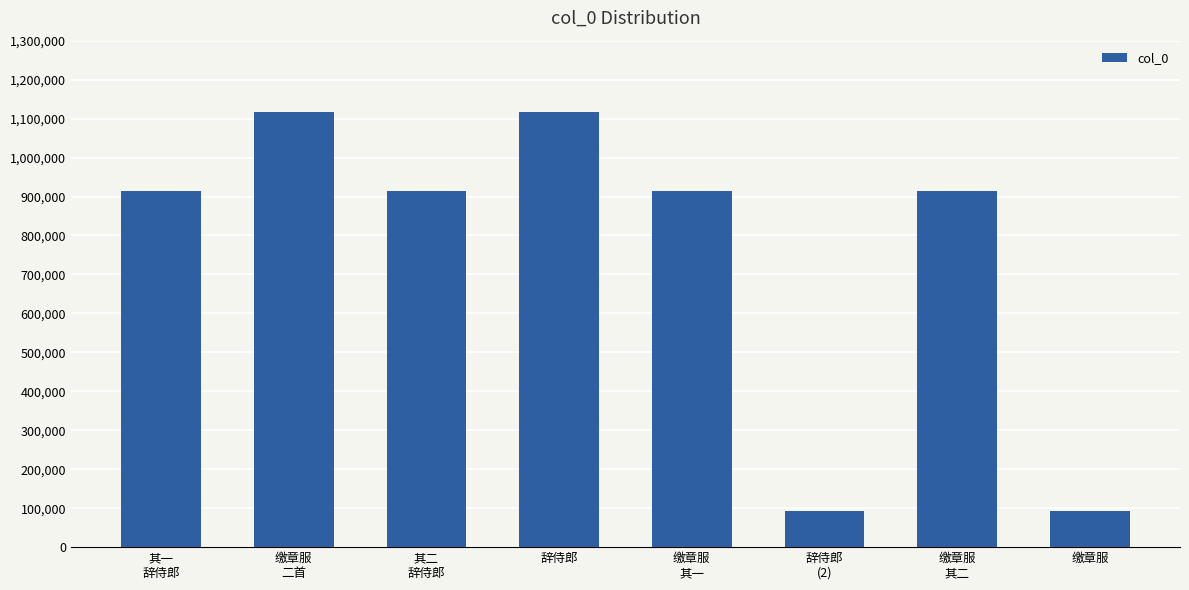

How many values are below 913703?

4